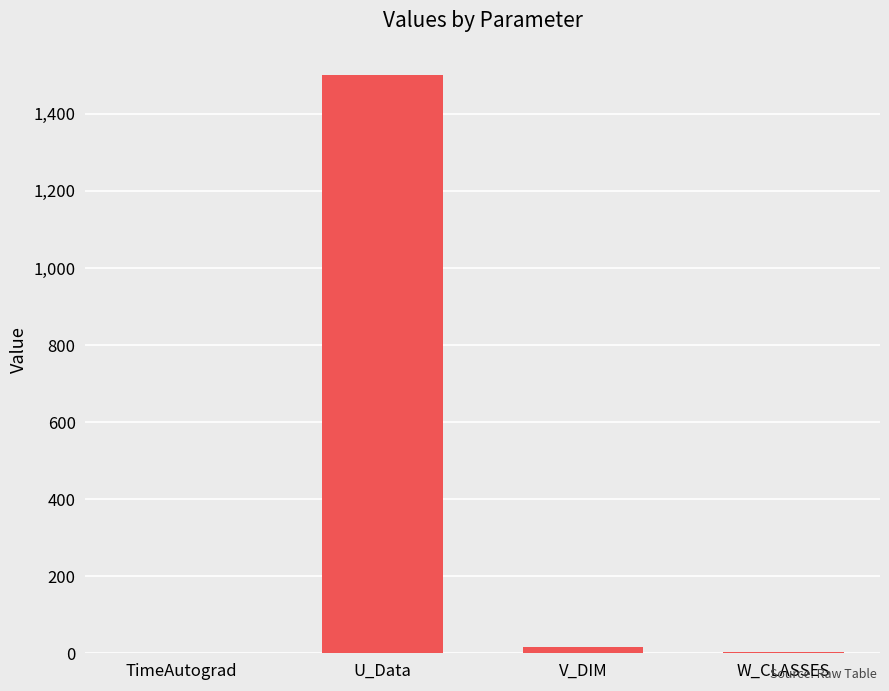

What is the maximum value shown in the chart?

1500.0